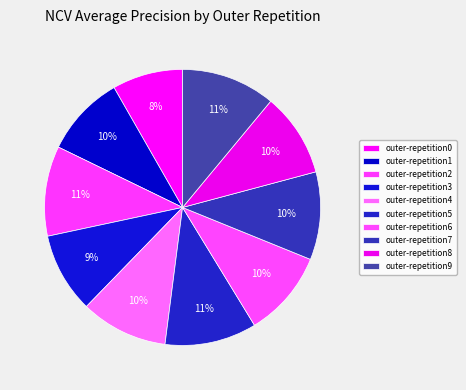

Is outer-repetition1 the majority of the pie?

No